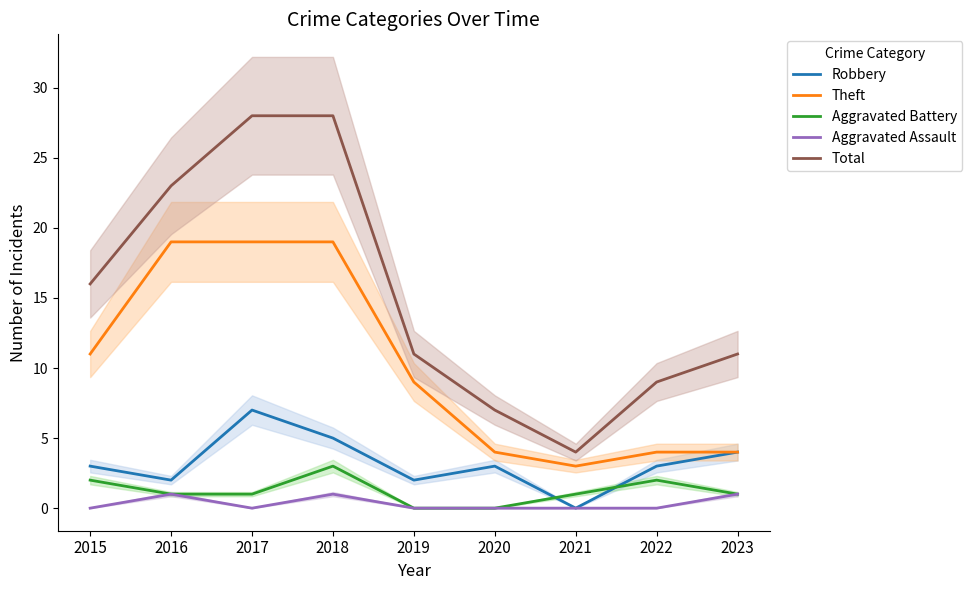

Is it true that Theft equals 2 at 2019?

False